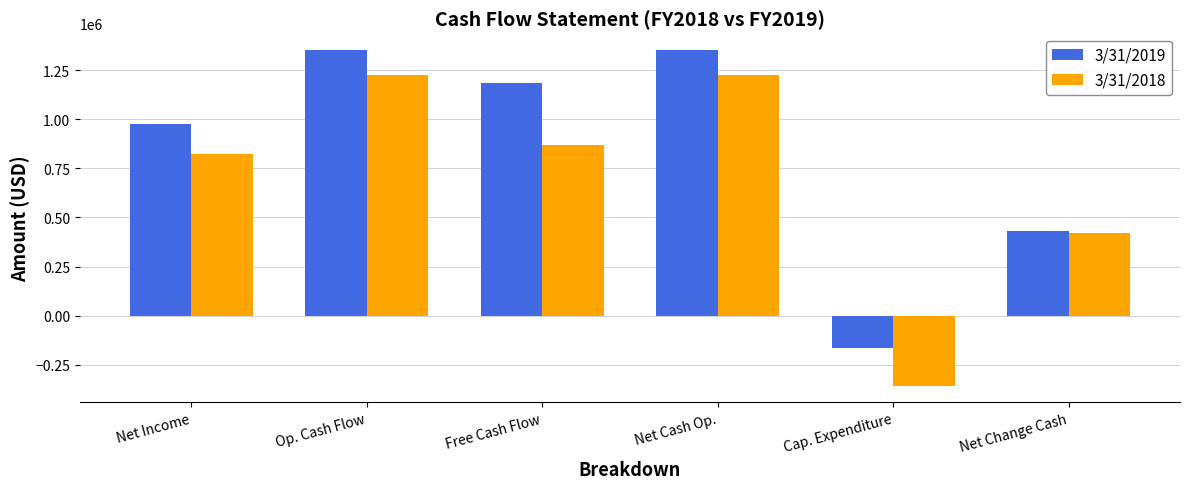

At which label does 3/31/2019 reach its minimum?

Cap. Expenditure